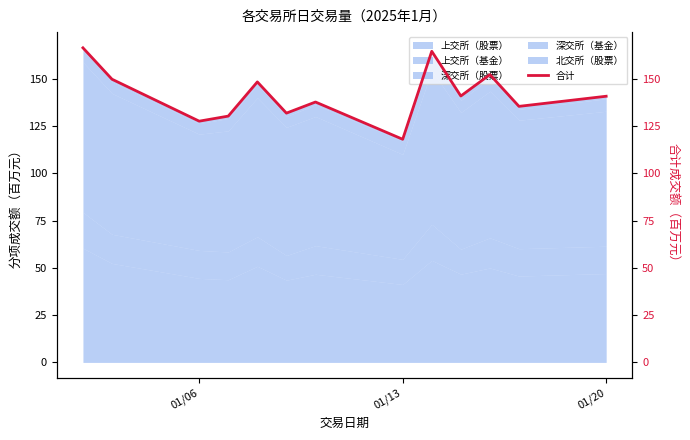

What is the value of the 13th point from the left?

140.8